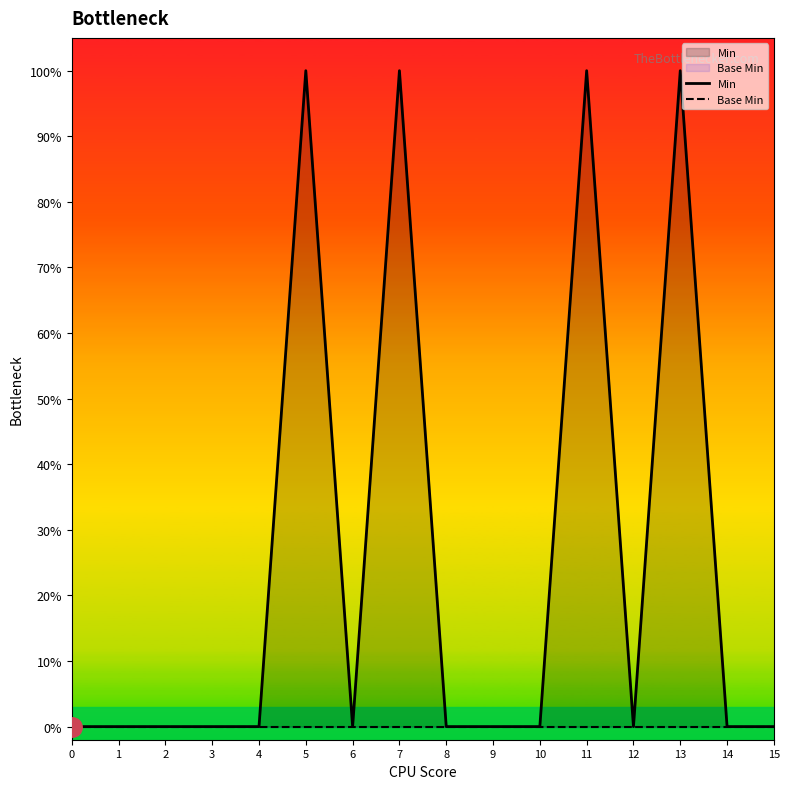

What is the sum of the Min values at 7 and 5?

2